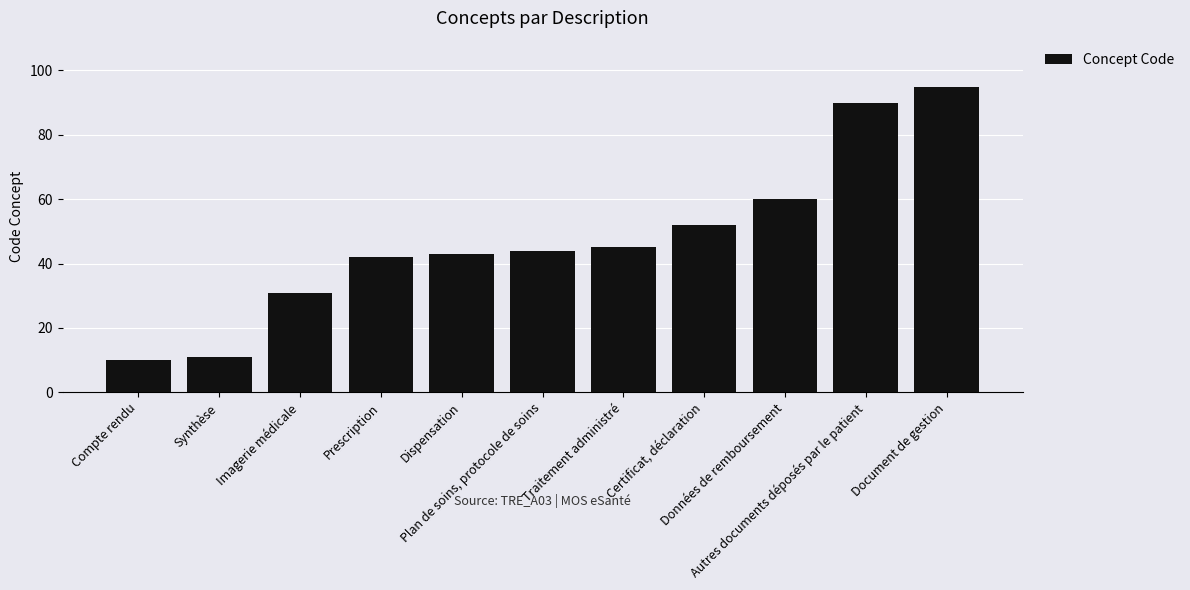

The value at Données de remboursement is 60. True or false?

True